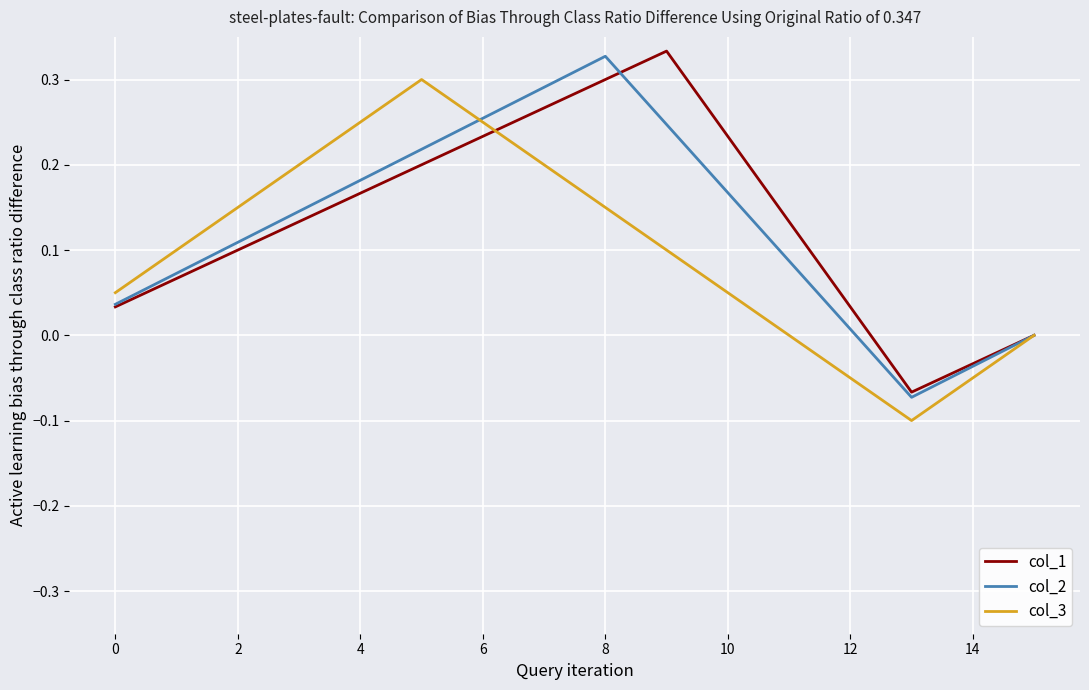

What are all the series names shown in the legend?

col_1, col_2, col_3